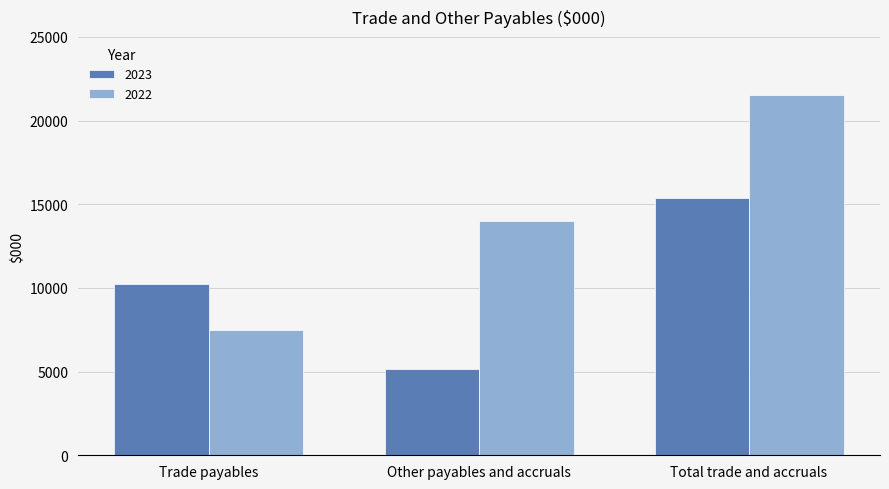

What is the label of the 1st bar from the right?

Total trade and accruals